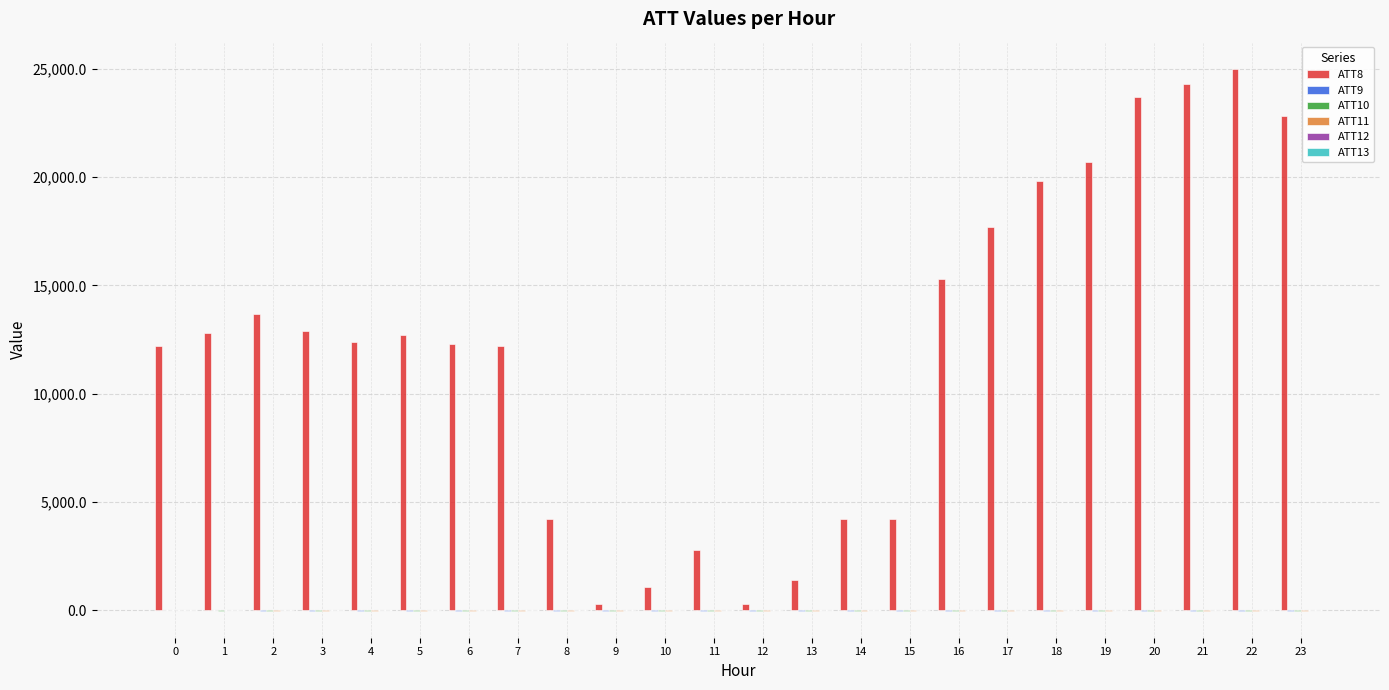

Which series has the largest total across all categories?

ATT8